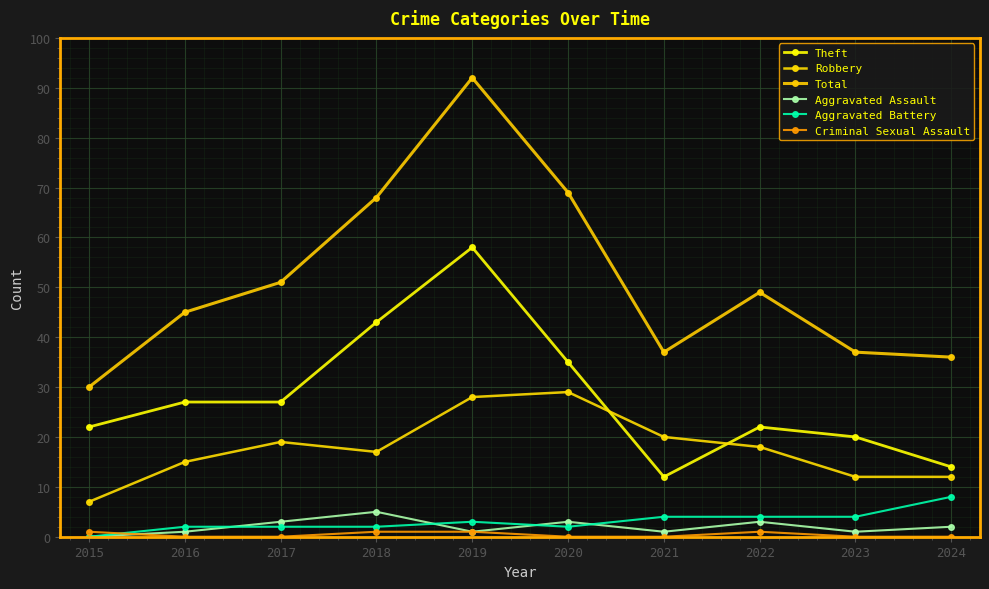

What is the spread (max minus min) of values at 2022?

48